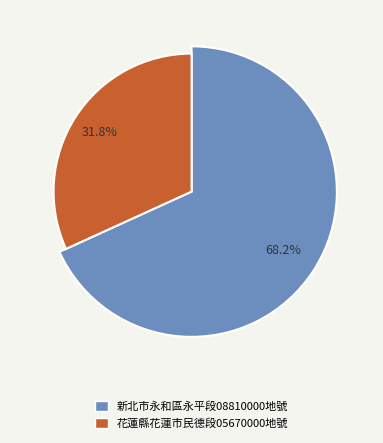

What is the largest slice in the pie chart?

新北市永和區永平段08810000地號